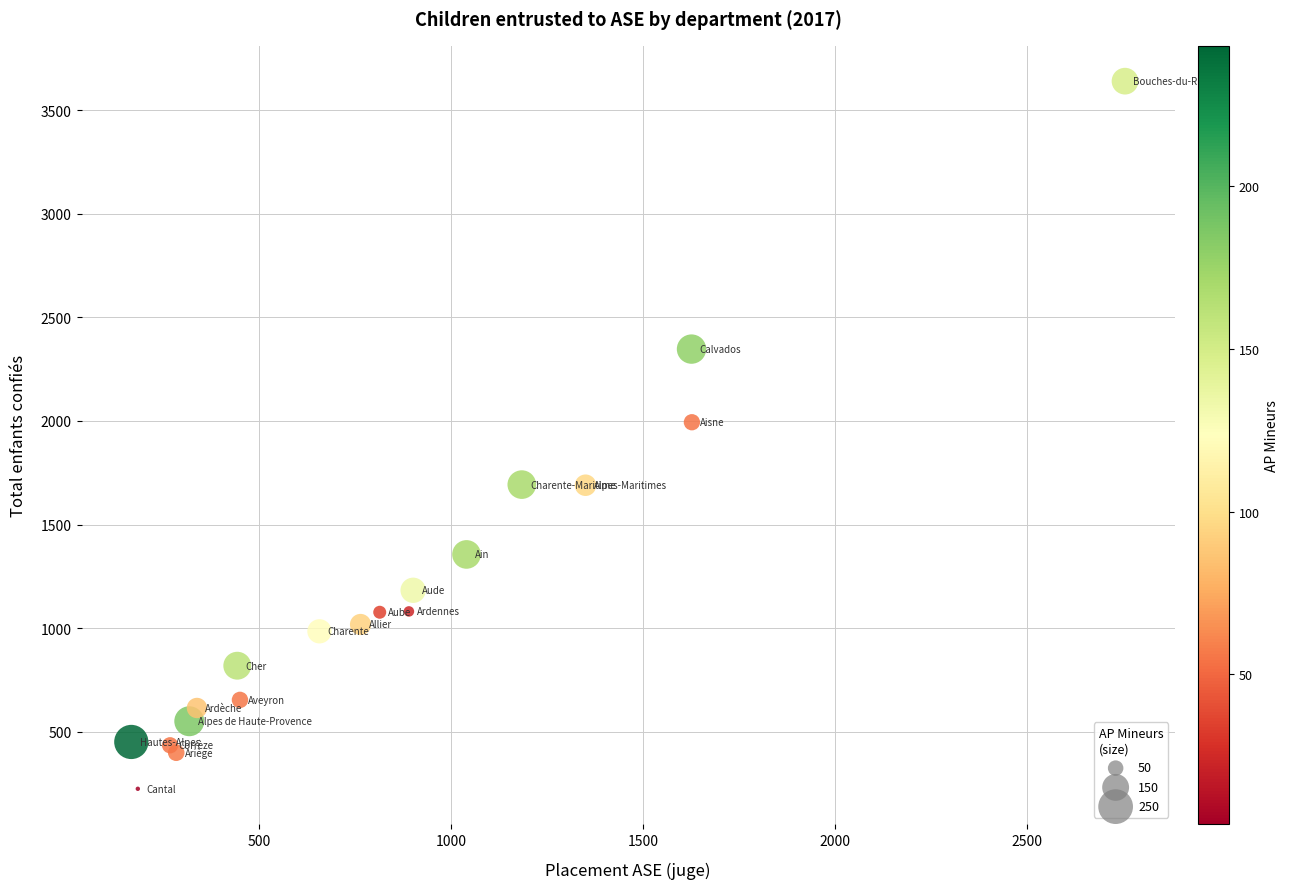

What Y value in the scatter plot is closest to 1932?

1994